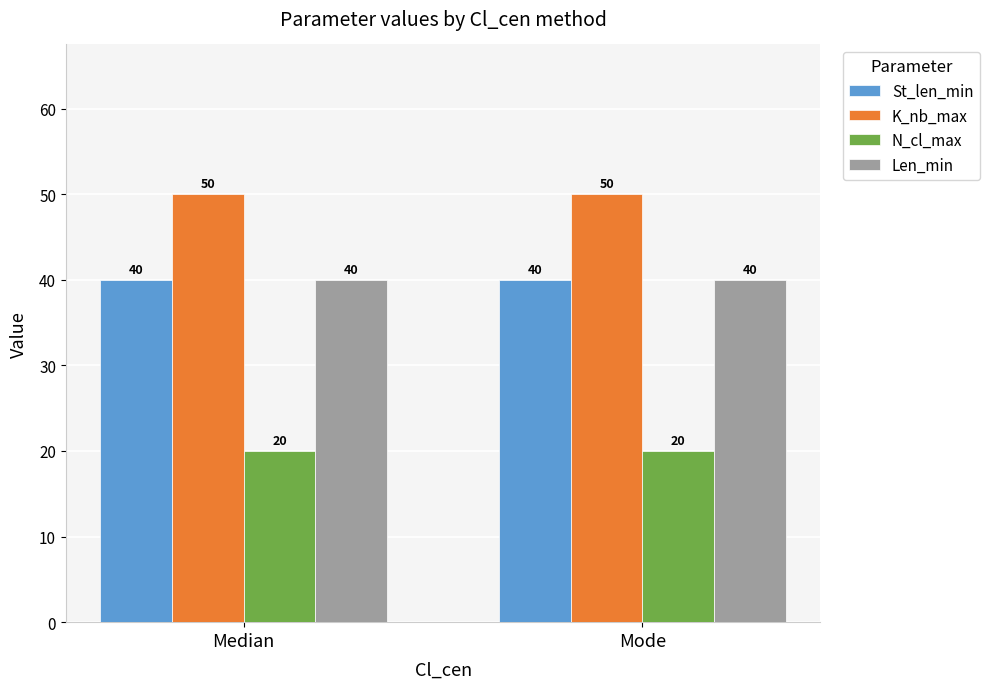

Is it true that Len_min equals 40 at Mode?

True